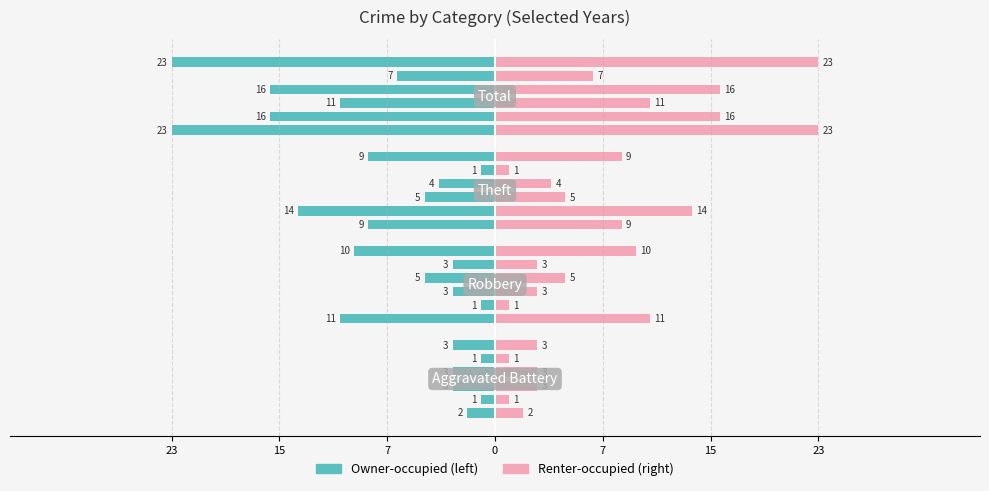

What is the spread (max minus min) of values at Total?

16